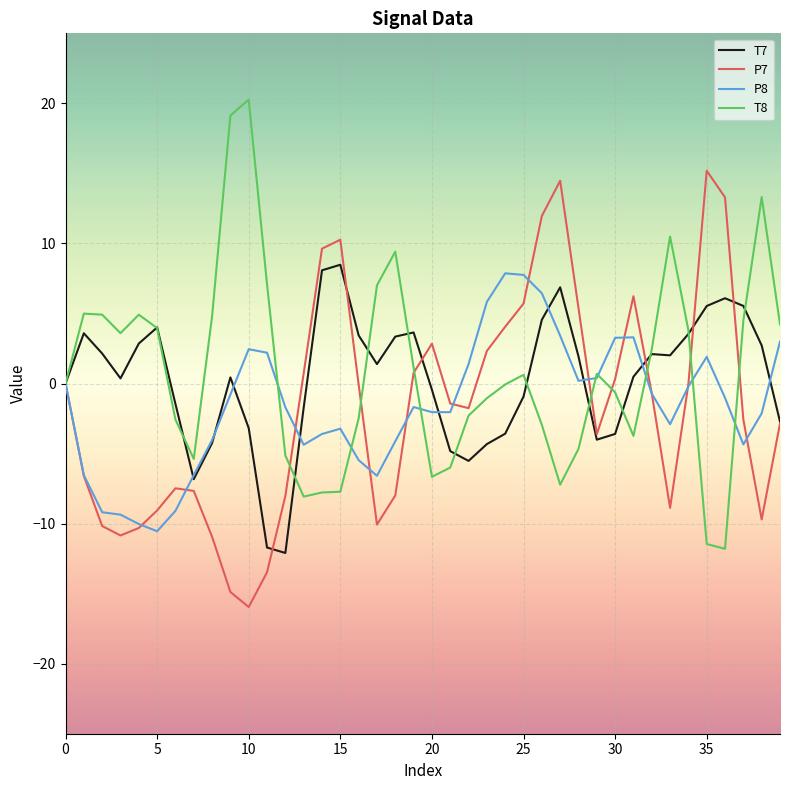

Does the chart have visible grid lines?

Yes